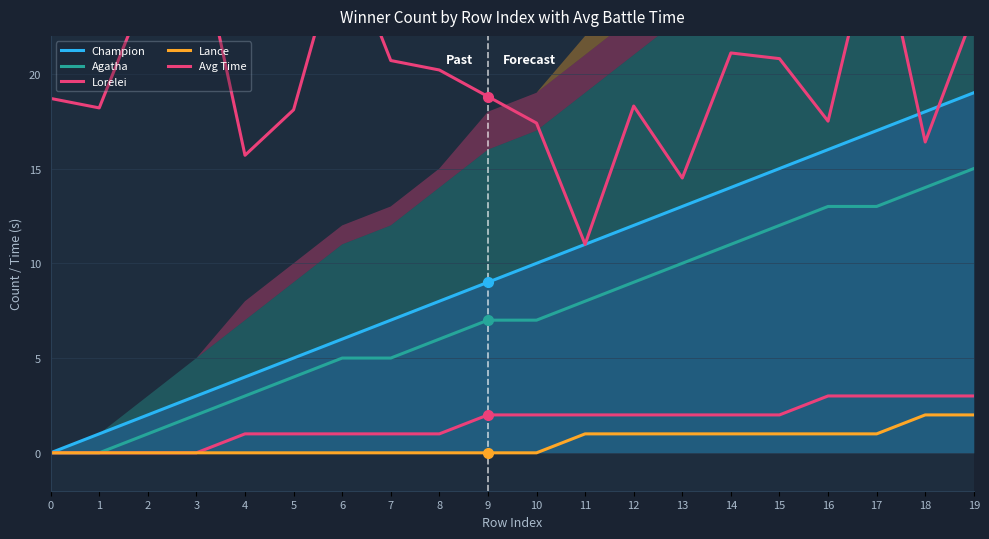

Reading left to right, what are all the values shown in this chart?

Champion: 0=0.0	1=1.0	2=2.0	3=3.0	4=4.0	5=5.0	6=6.0	7=7.0	8=8.0	9=9.0	10=10.0	11=11.0	12=12.0	13=13.0	14=14.0	15=15.0	16=16.0	17=17.0	18=18.0	19=19.0
Agatha: 0=0.0	1=0.0	2=1.0	3=2.0	4=3.0	5=4.0	6=5.0	7=5.0	8=6.0	9=7.0	10=7.0	11=8.0	12=9.0	13=10.0	14=11.0	15=12.0	16=13.0	17=13.0	18=14.0	19=15.0
Lorelei: 0=0.0	1=0.0	2=0.0	3=0.0	4=1.0	5=1.0	6=1.0	7=1.0	8=1.0	9=2.0	10=2.0	11=2.0	12=2.0	13=2.0	14=2.0	15=2.0	16=3.0	17=3.0	18=3.0	19=3.0
Lance: 0=0.0	1=0.0	2=0.0	3=0.0	4=0.0	5=0.0	6=0.0	7=0.0	8=0.0	9=0.0	10=0.0	11=1.0	12=1.0	13=1.0	14=1.0	15=1.0	16=1.0	17=1.0	18=2.0	19=2.0
Avg Time: 0=18.7	1=18.2	2=24.6	3=27.6	4=15.7	5=18.1	6=27.2	7=20.7	8=20.2	9=18.8	10=17.4	11=11.0	12=18.3	13=14.5	14=21.1	15=20.8	16=17.5	17=28.2	18=16.4	19=23.2